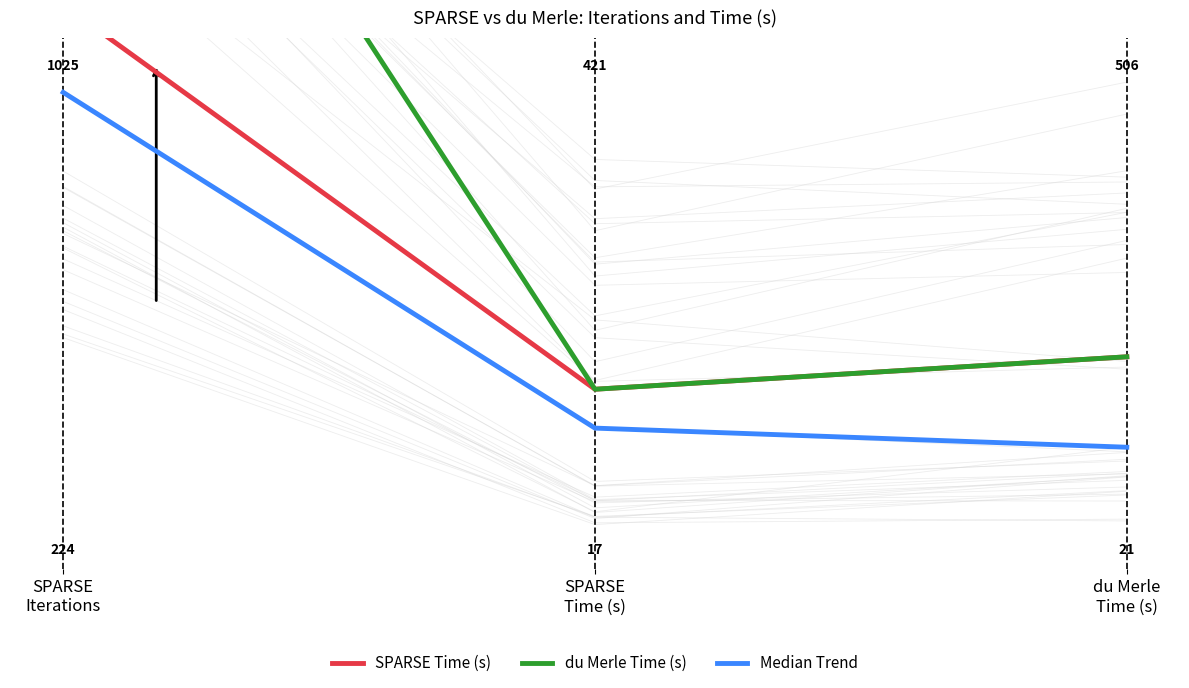

Reading left to right, what are all the values shown in this chart?

SPARSE Time (s): SPARSE
Iterations=1.2	SPARSE
Time (s)=0.3	du Merle
Time (s)=0.4
du Merle Time (s): SPARSE
Iterations=2.2	SPARSE
Time (s)=0.3	du Merle
Time (s)=0.4
Median Trend: SPARSE
Iterations=1.0	SPARSE
Time (s)=0.2	du Merle
Time (s)=0.2